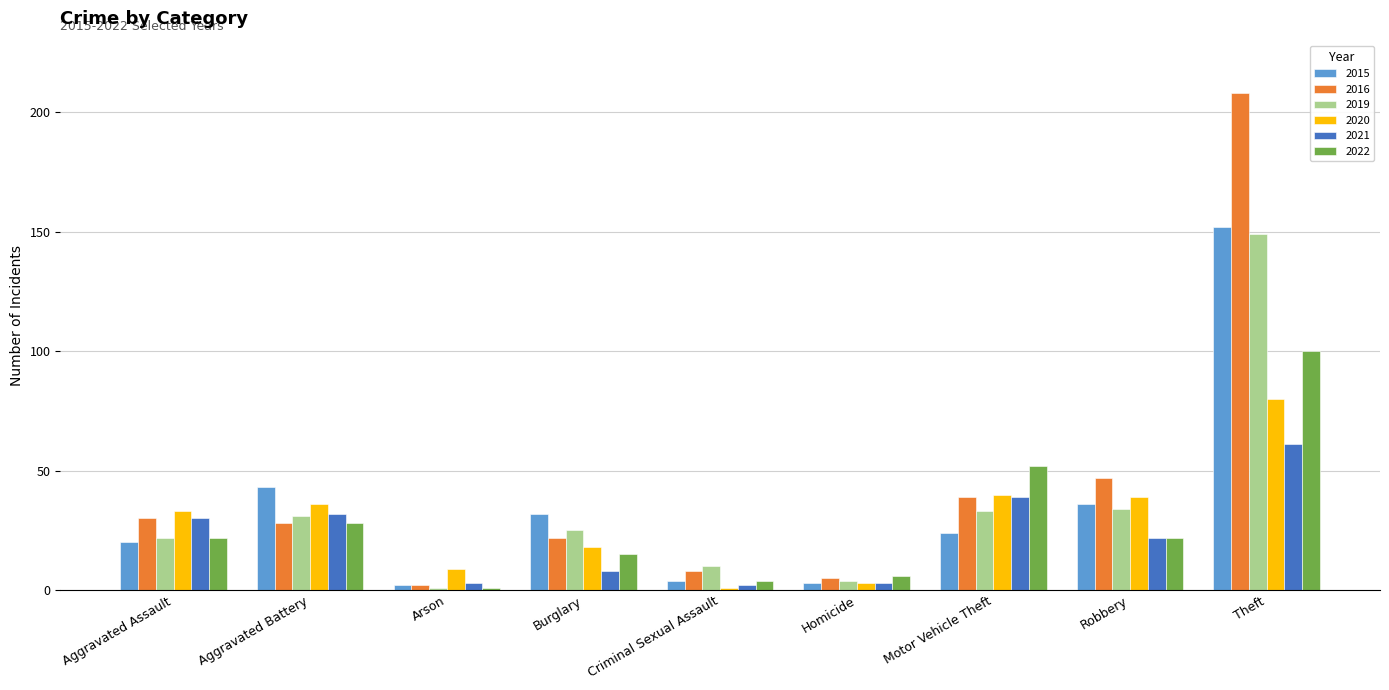

What is the spread (max minus min) of values at Aggravated Battery?

15